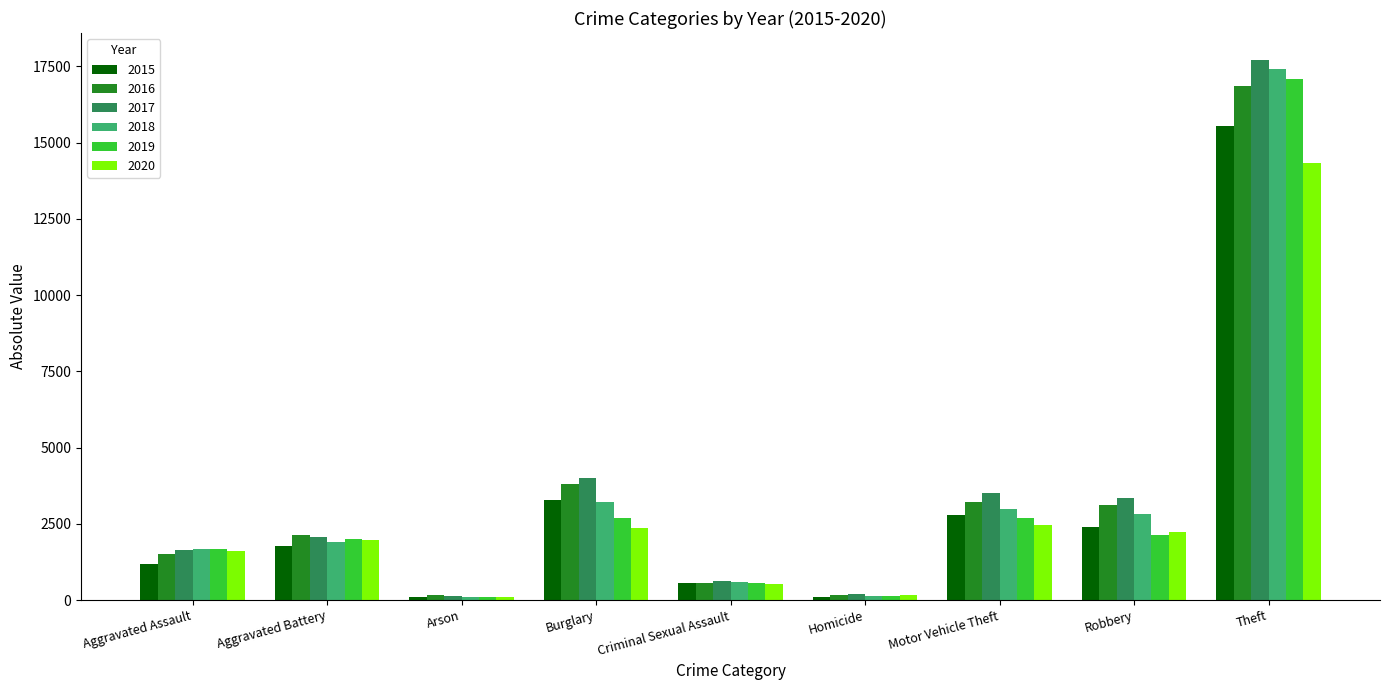

What is the label of the 1st bar from the left?

Aggravated Assault